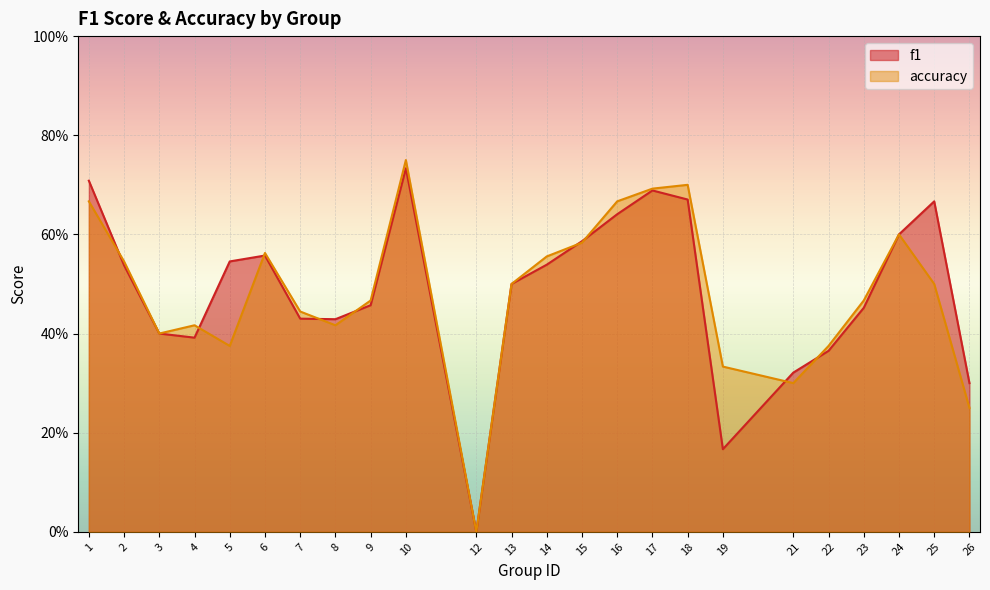

Does the chart display data point markers on the line(s)?

No